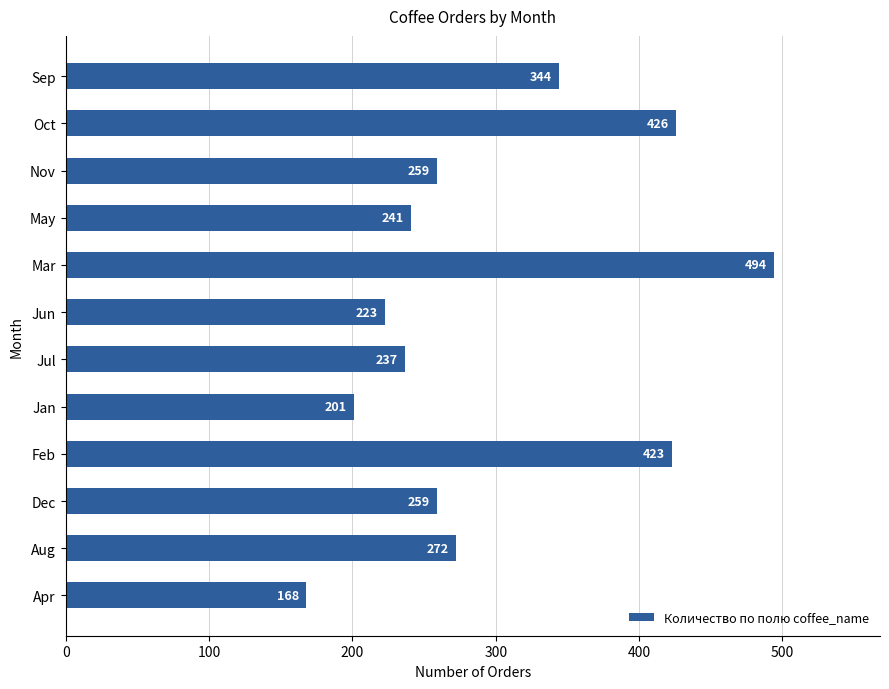

Which category has the highest value across all series?

Mar